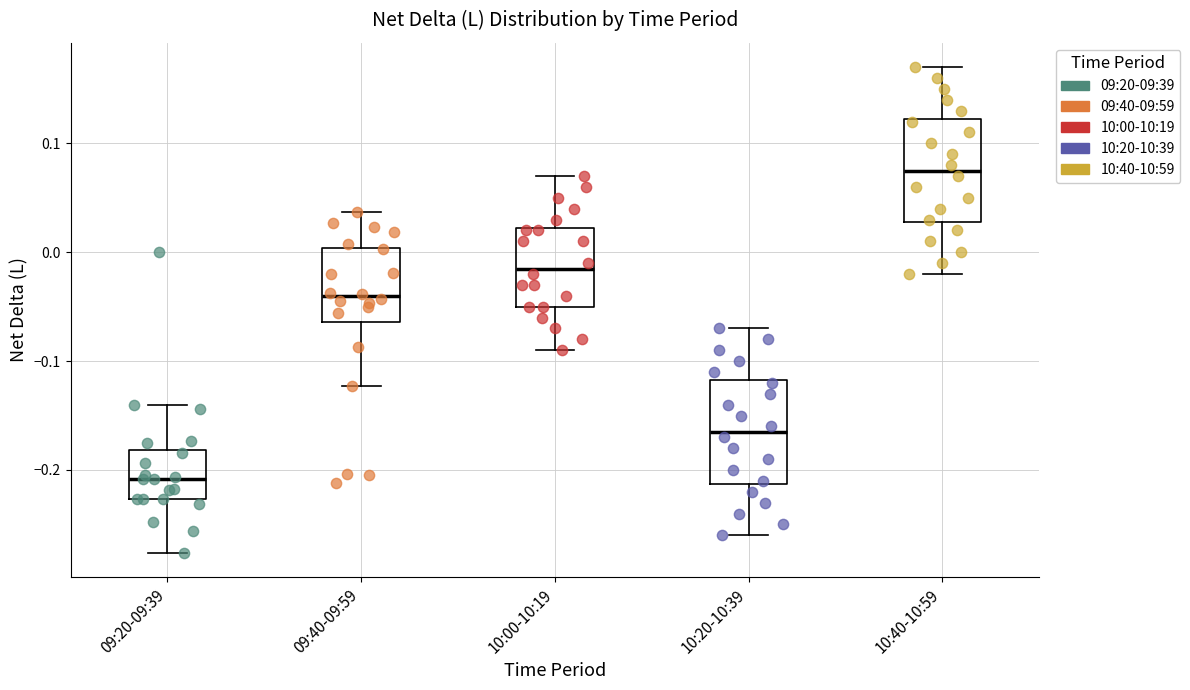

Reading left to right, transcribe this box plot: for each box, give where its median line is, the range the box spans, and where its two whiskers end, as read against the y-axis. The values are not printed on the chart, so give them approximately, as read against the axis.

09:20-09:39: median -0.21, box -0.23 to -0.18, whiskers -0.28 to -0.14
09:40-09:59: median -0.04, box -0.06 to 0.00, whiskers -0.12 to 0.04
10:00-10:19: median -0.01, box -0.05 to 0.02, whiskers -0.09 to 0.07
10:20-10:39: median -0.16, box -0.21 to -0.12, whiskers -0.26 to -0.07
10:40-10:59: median 0.08, box 0.03 to 0.12, whiskers -0.02 to 0.17